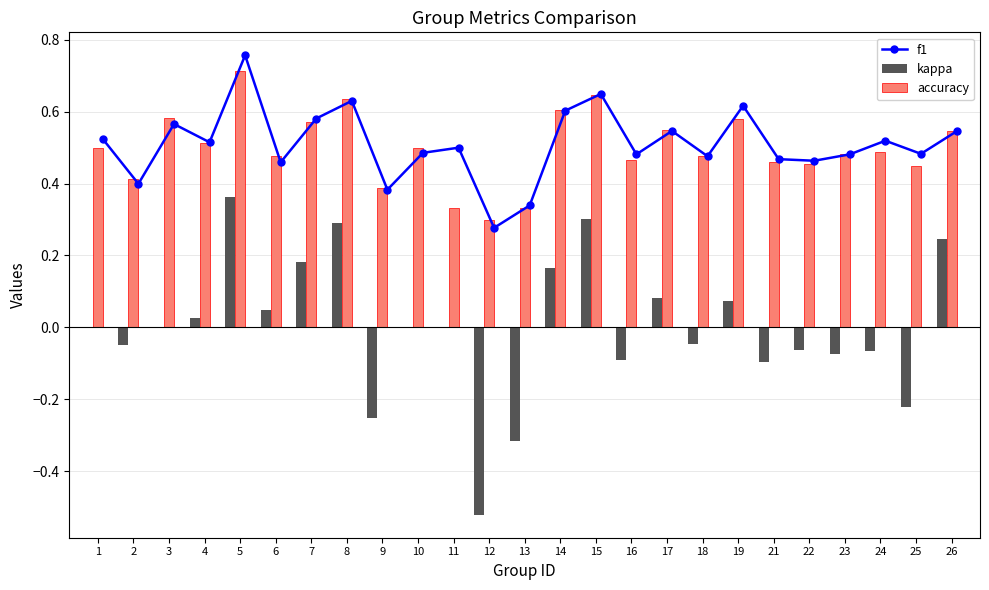

Is it true that accuracy equals 0.5 at 25?

True